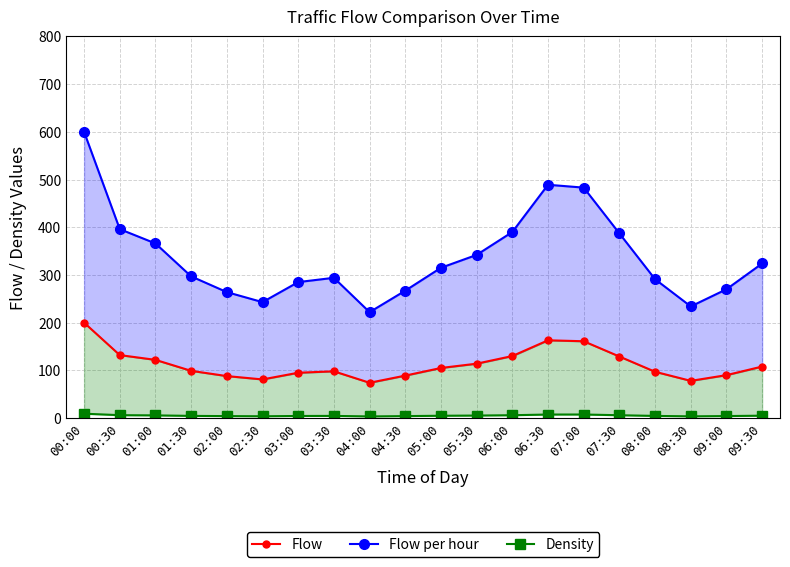

Between 04:00 and 06:00, which series saw the biggest shift?

Flow per hour